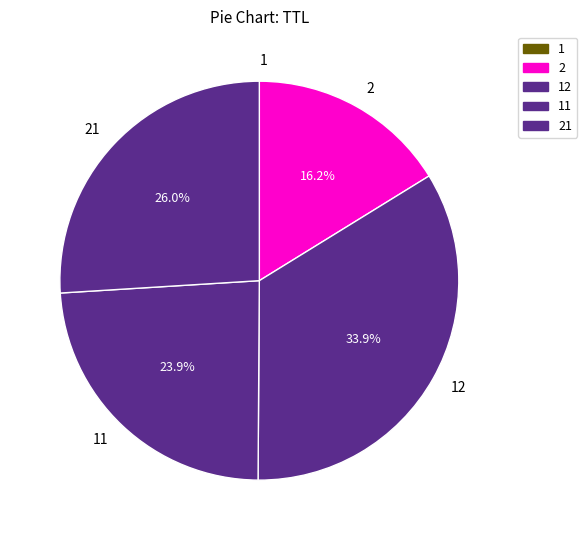

Is there a majority slice in this chart?

No